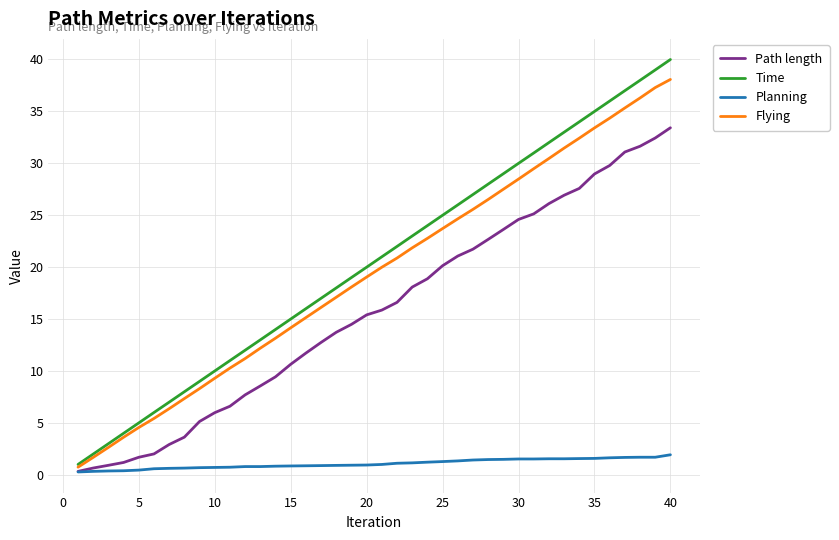

What is the lowest value of the Path length series?

0.3